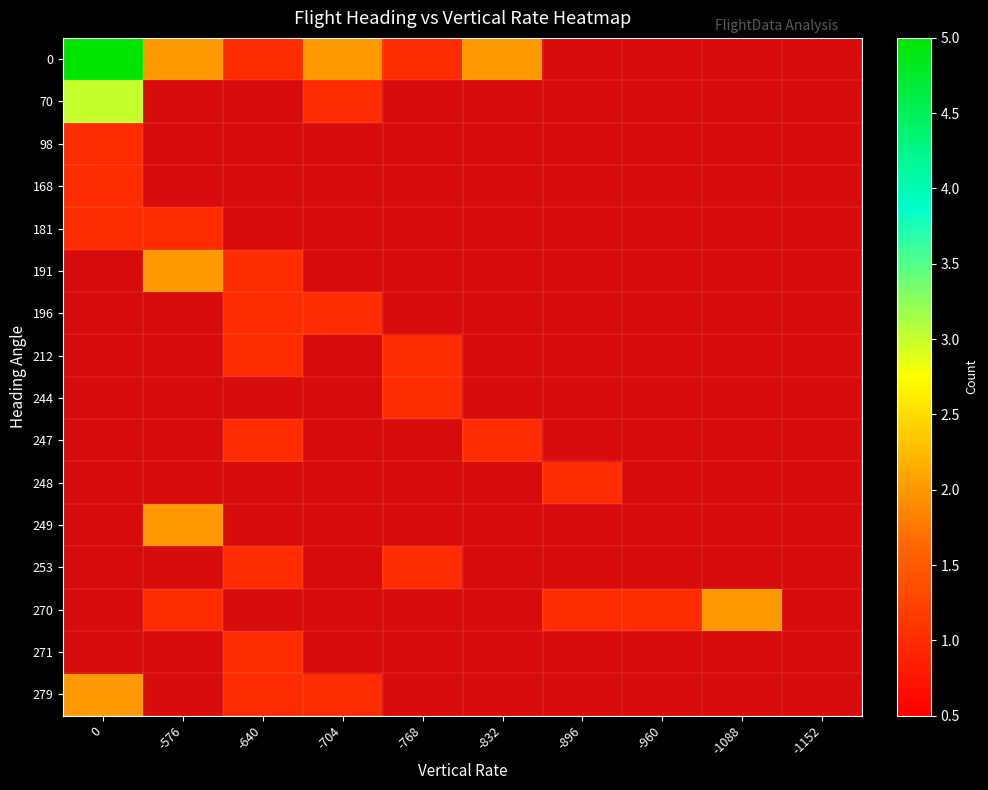

Rank the series by their maximum value, from lowest to highest.

98, 168, 181, 191, 196, 212, 244, 247, 248, 249, 253, 270, 271, 279, 70, 0